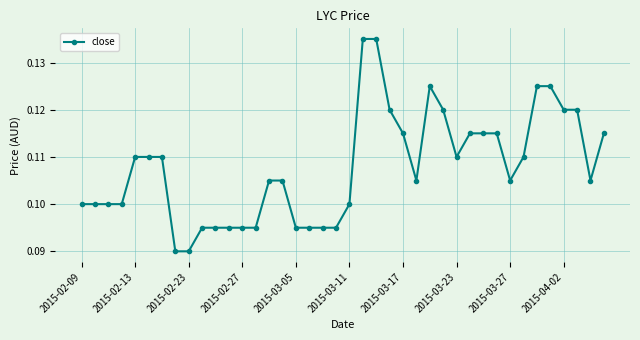

What is the sum of all values?

4.3